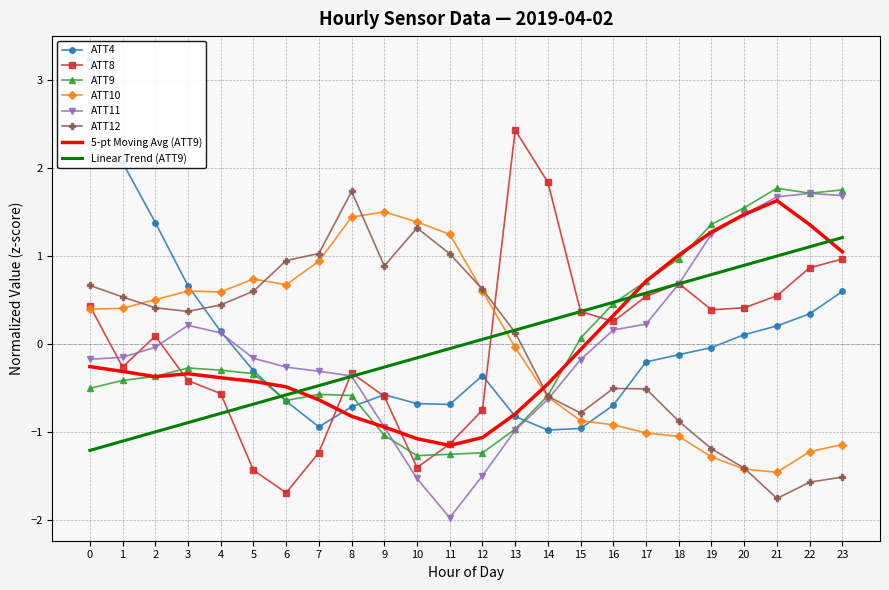

Between 5 and 7, which series saw the biggest shift?

ATT4